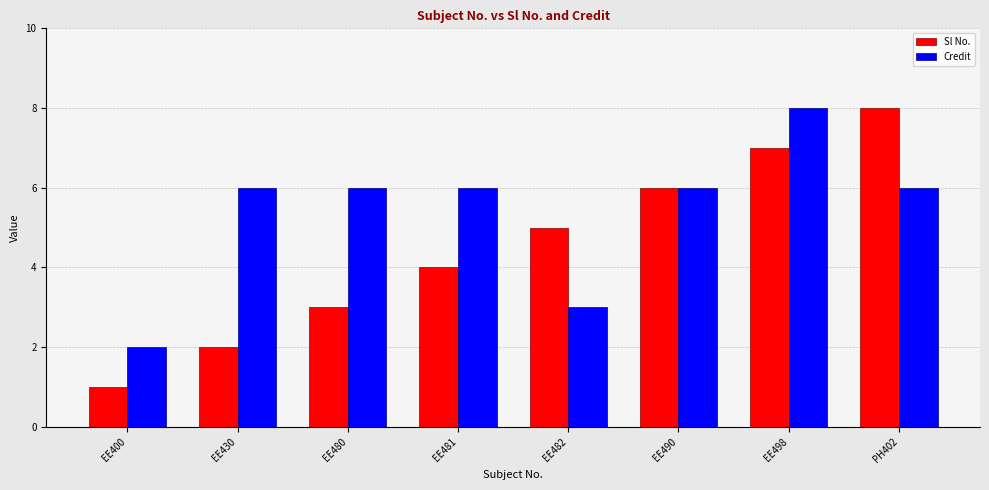

Which label corresponds to the smallest value in the chart?

EE400